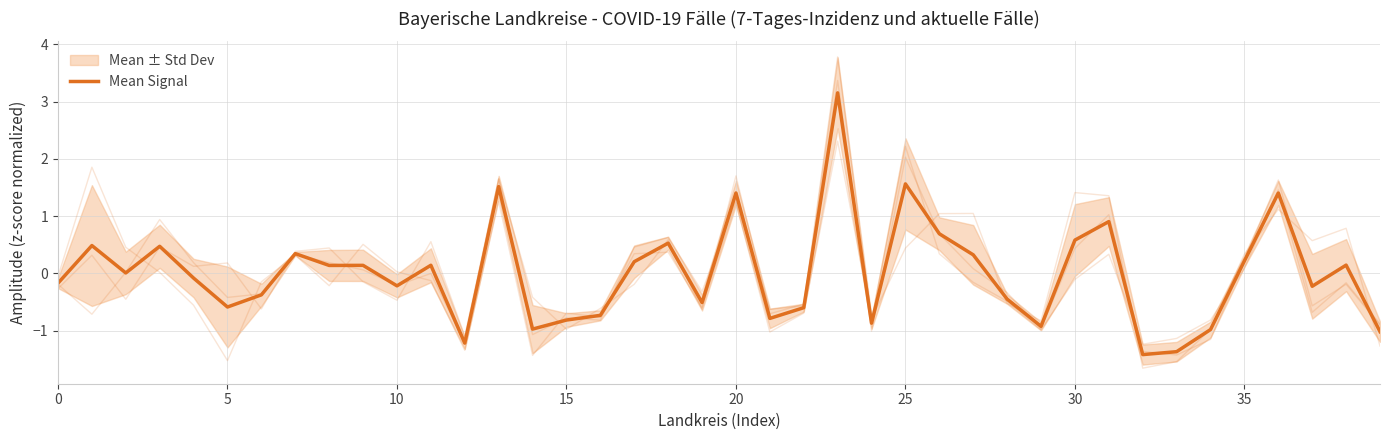

What is the difference between the maximum and minimum values?

4.6